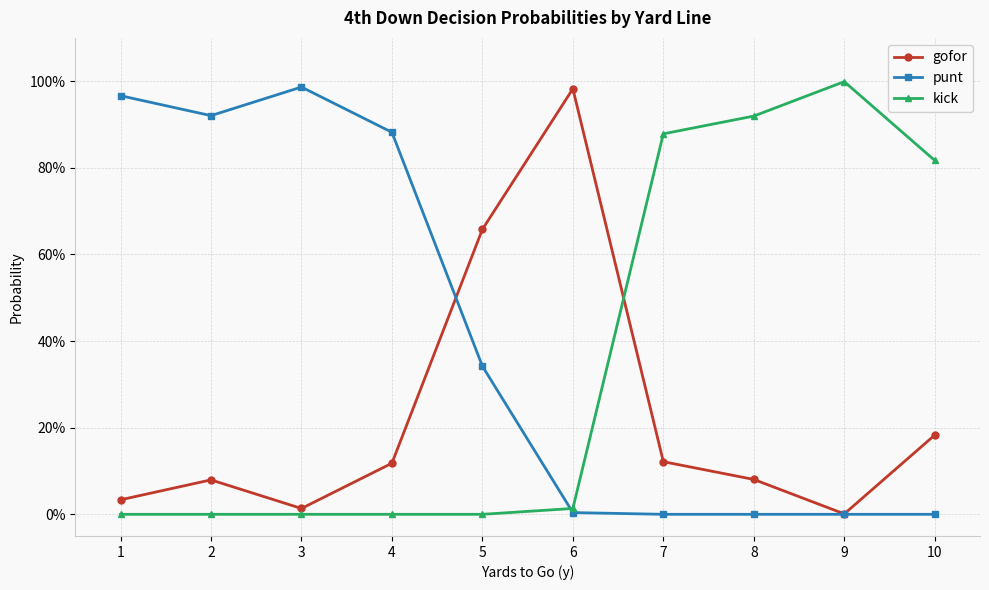

How many interior local peaks does the punt series have?

1